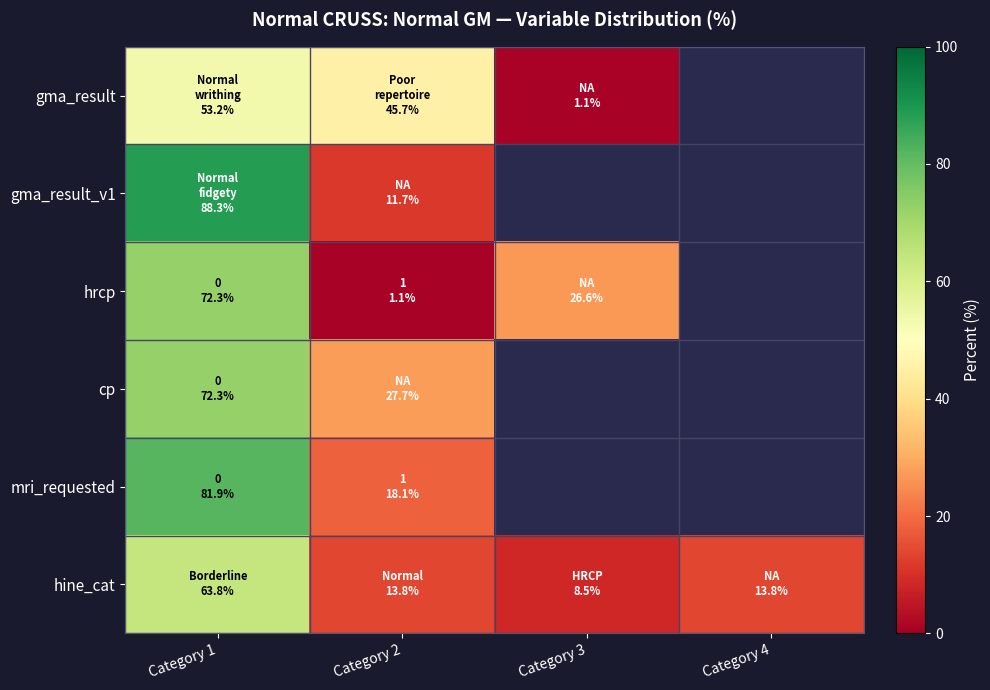

True or false: hine_cat has a value of 14.6 at Category 3.

False